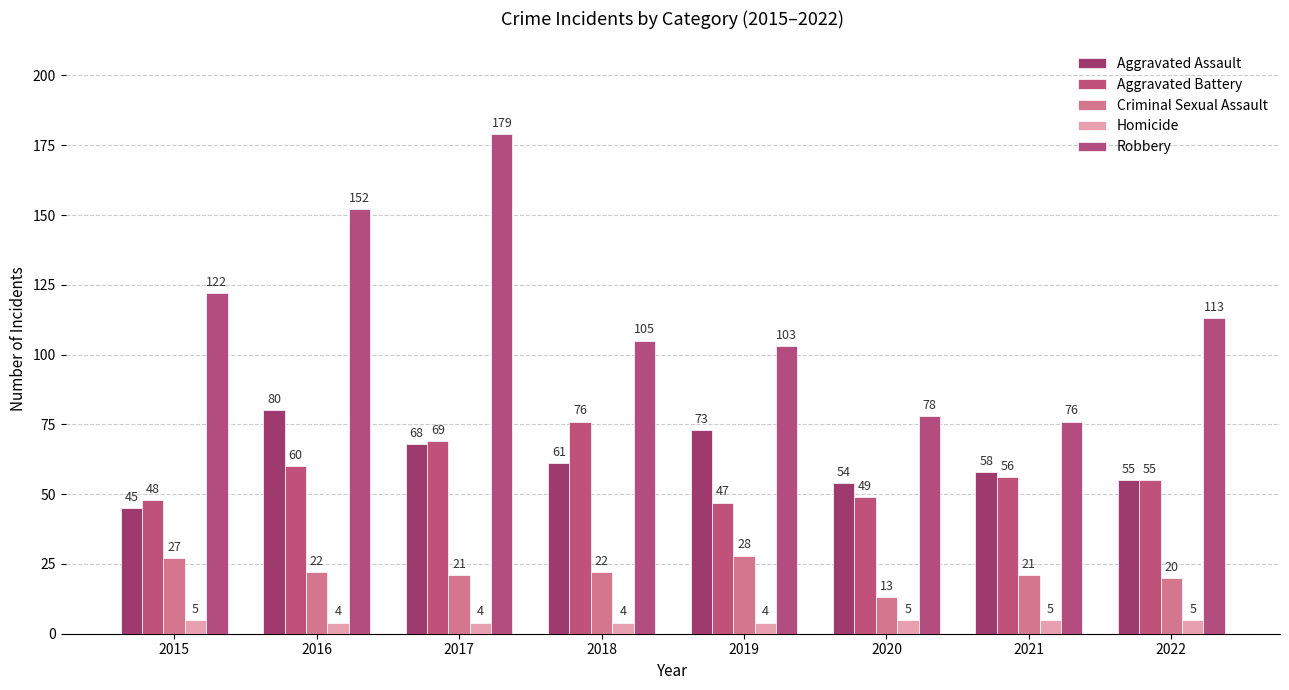

What is the difference between the maximum and minimum values in the Homicide series?

1